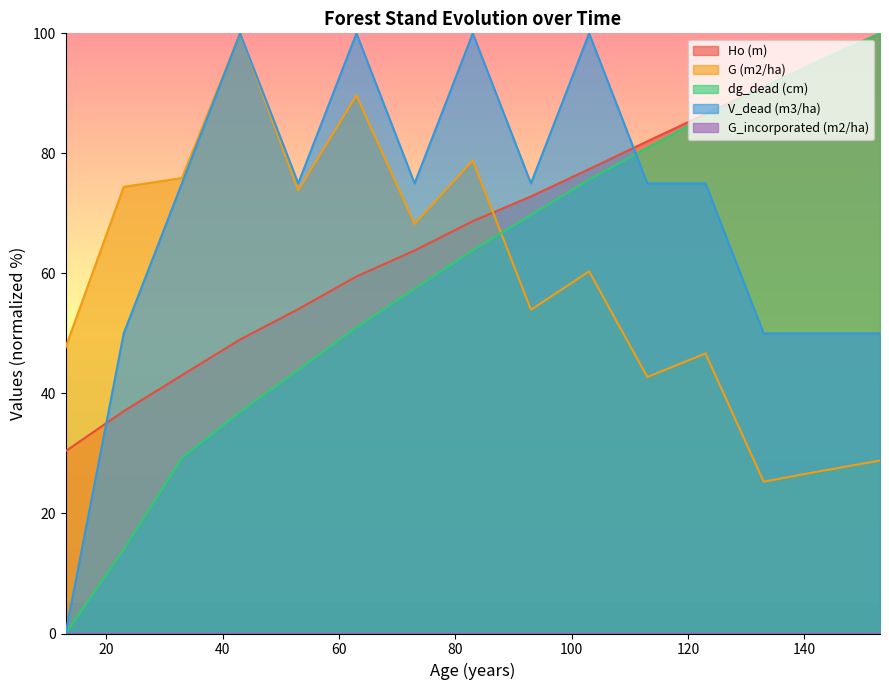

Does the chart display data point markers on the line(s)?

No